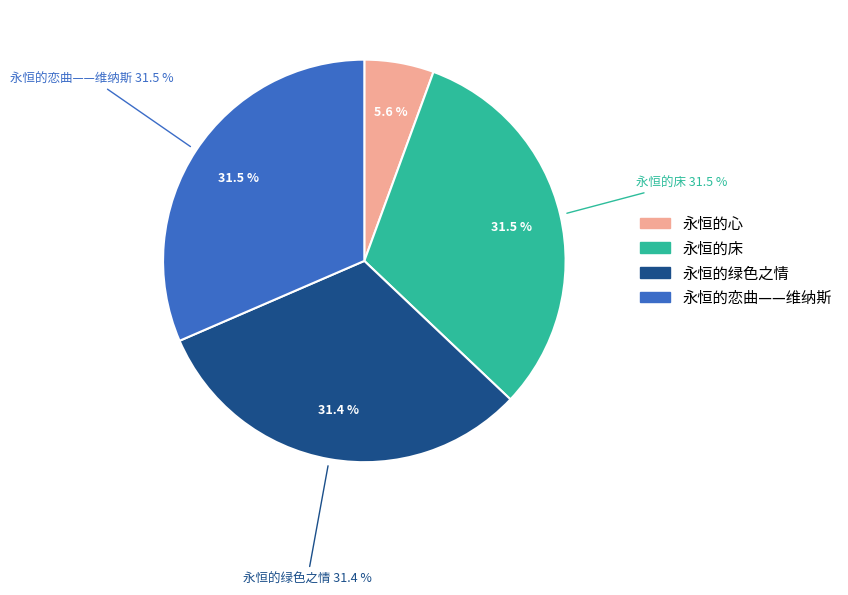

To the nearest percent, what is the combined percentage of 永恒的床 and 永恒的心?

37%